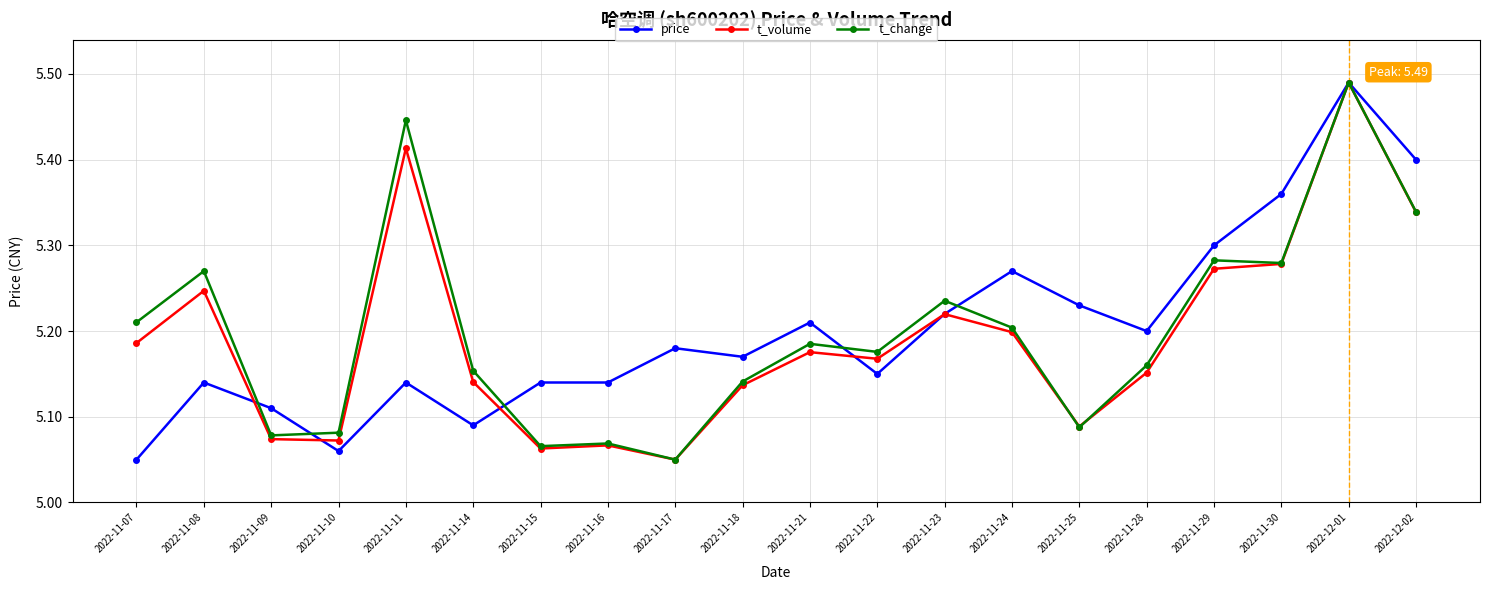

At which category does t_change reach its first local peak?

2022-11-08